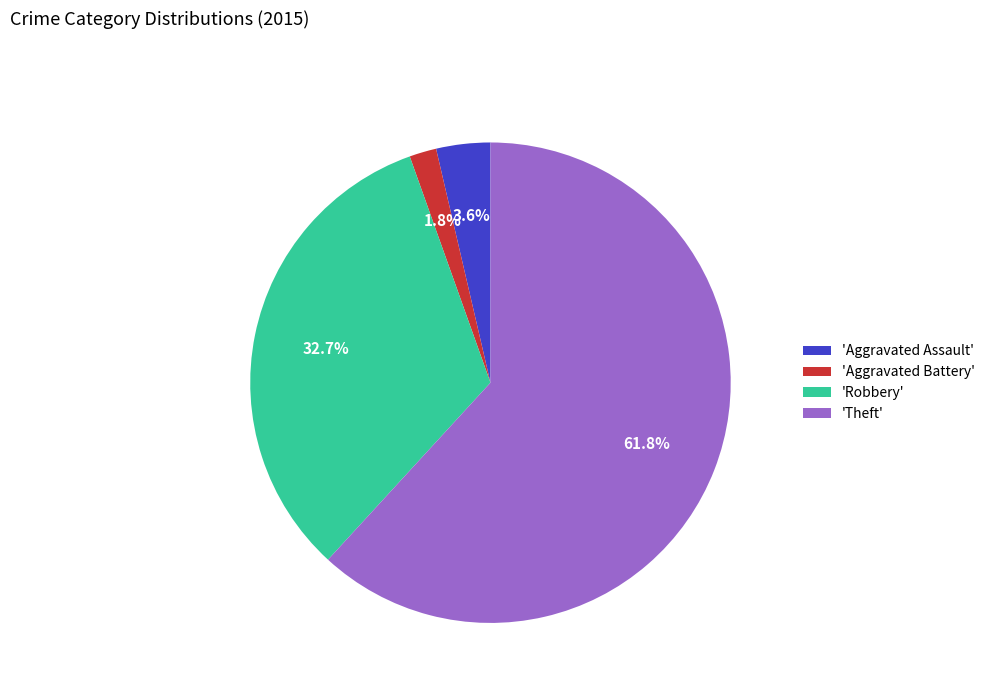

What is the largest slice in the pie chart?

'Theft'